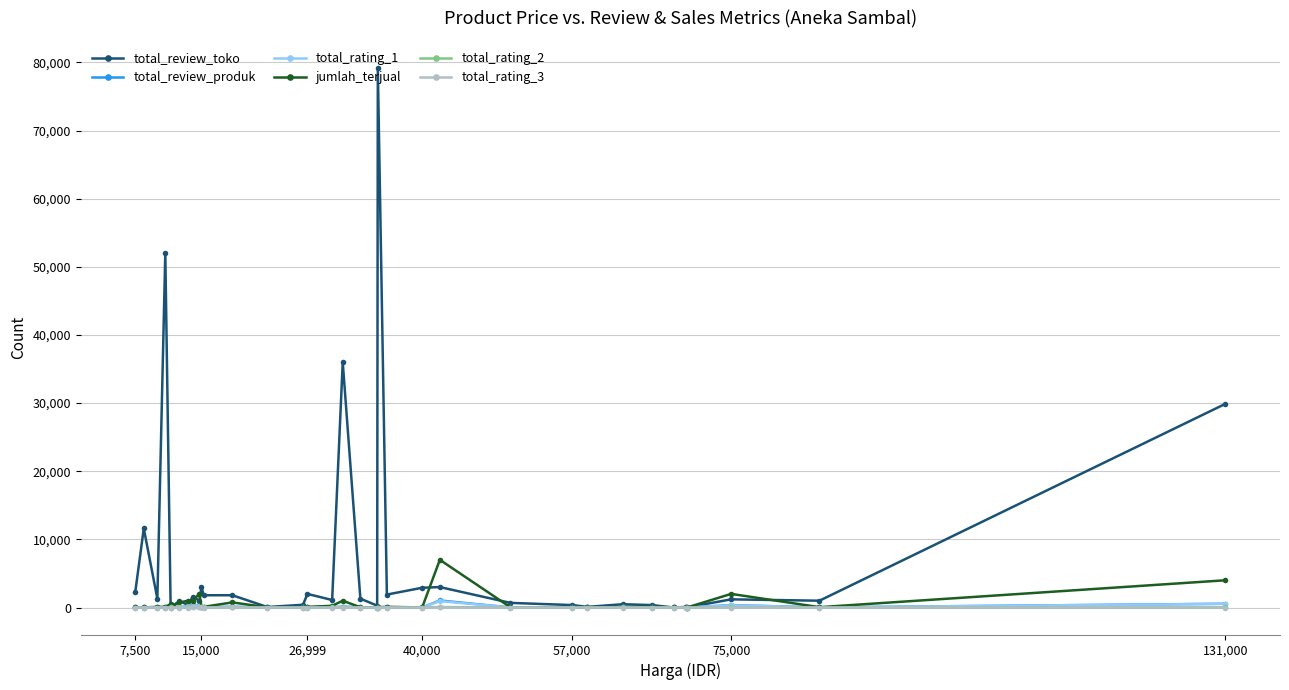

What is the greatest value displayed?

79200